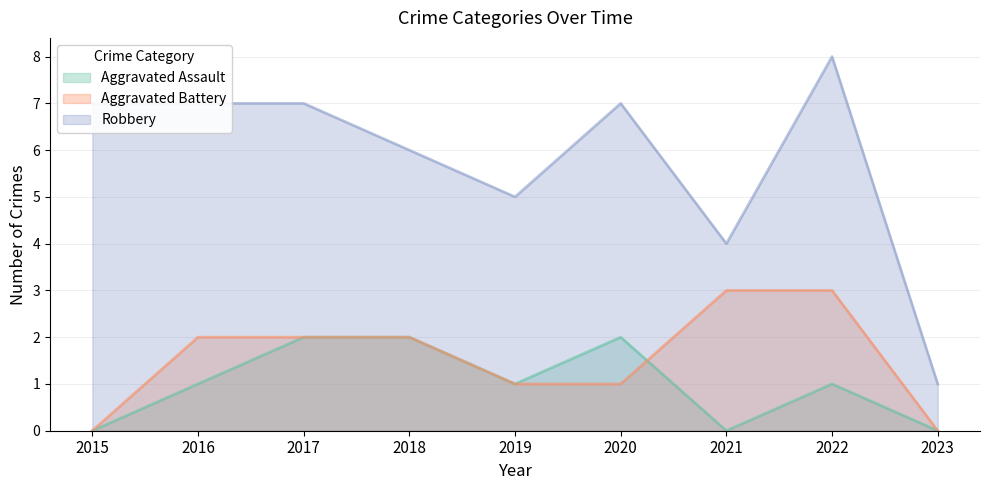

What is the approximate value of Aggravated Assault at 2016?

1